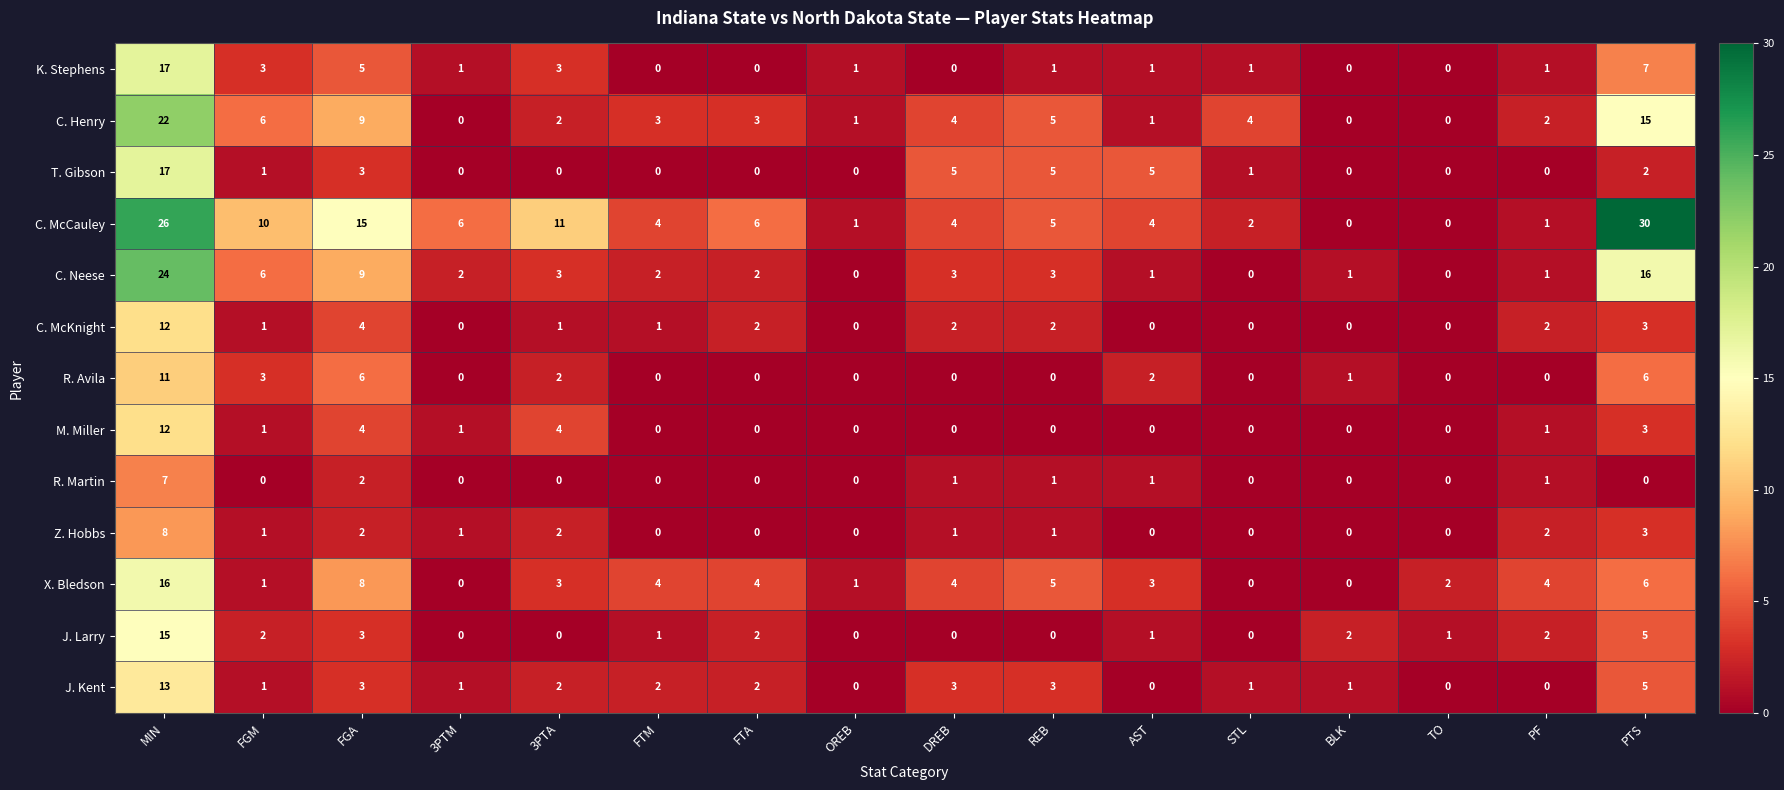

How many series are shown in this chart?

13